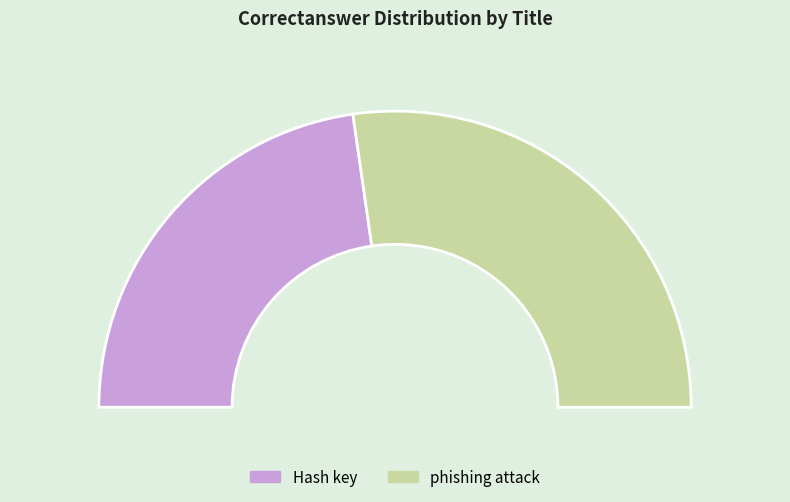

What percentage is the Hash key slice, to the nearest percent?

45%